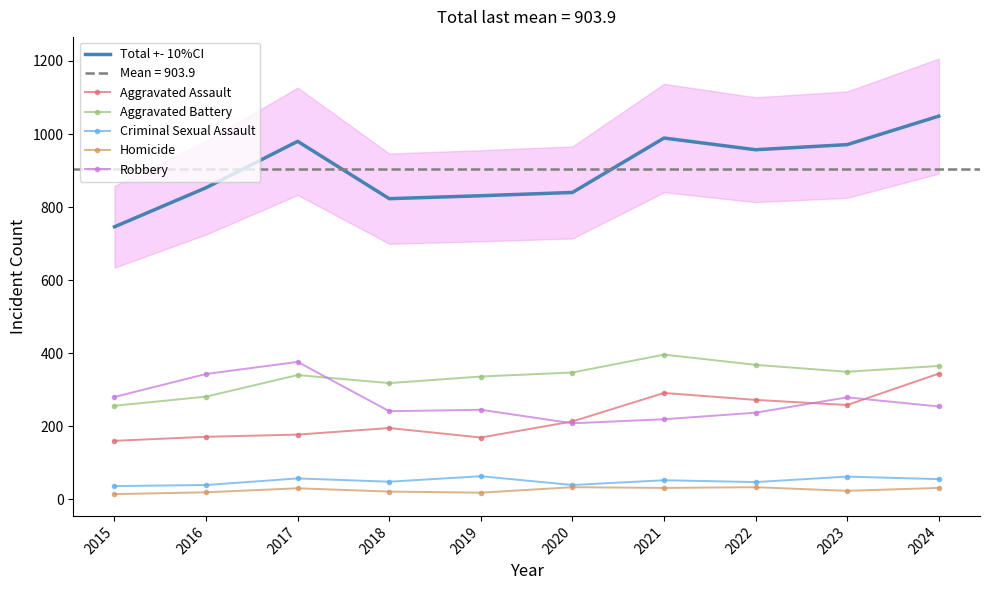

Rank the series at 2021 from lowest to highest value.

Homicide, Criminal Sexual Assault, Robbery, Aggravated Assault, Aggravated Battery, Total +- 10%CI